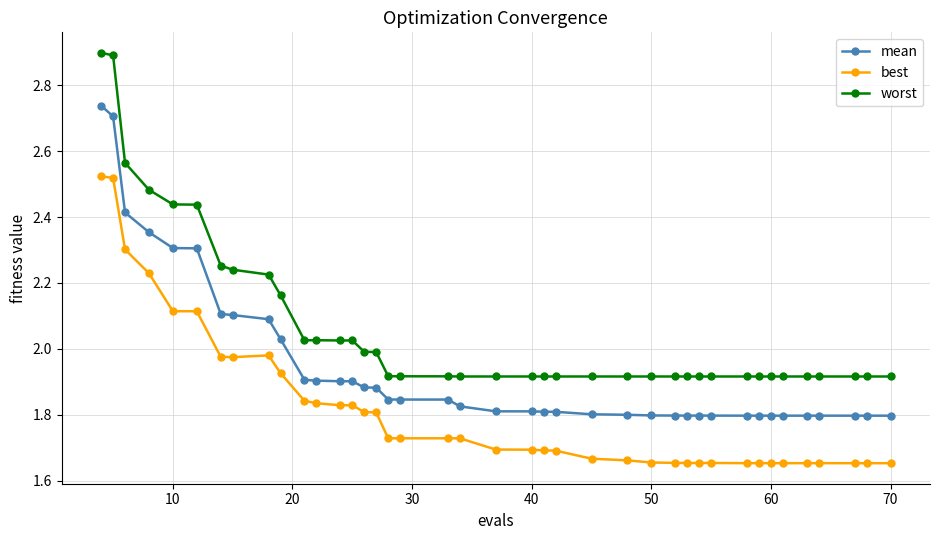

What is the maximum value shown in the chart?

2.9